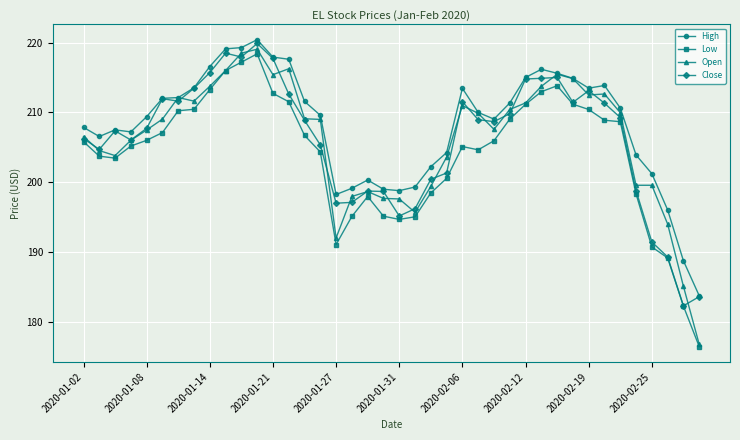

True or false: Low has more than 1 points higher than both neighbors.

True